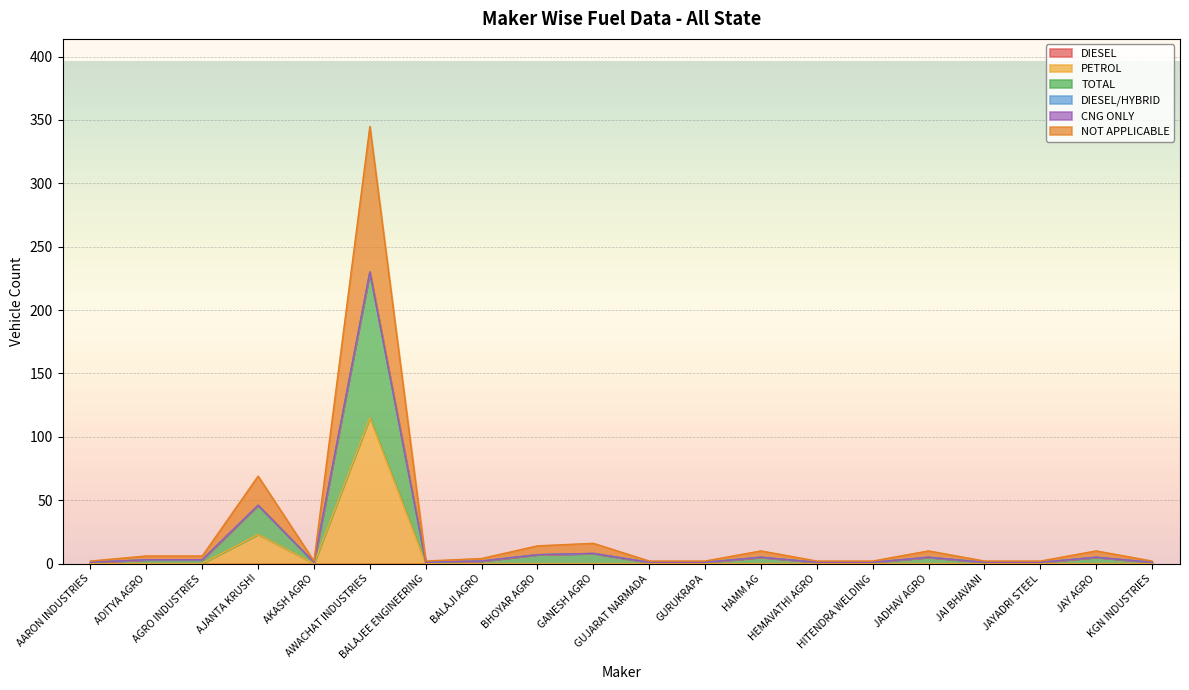

Does the chart display data point markers on the line(s)?

No